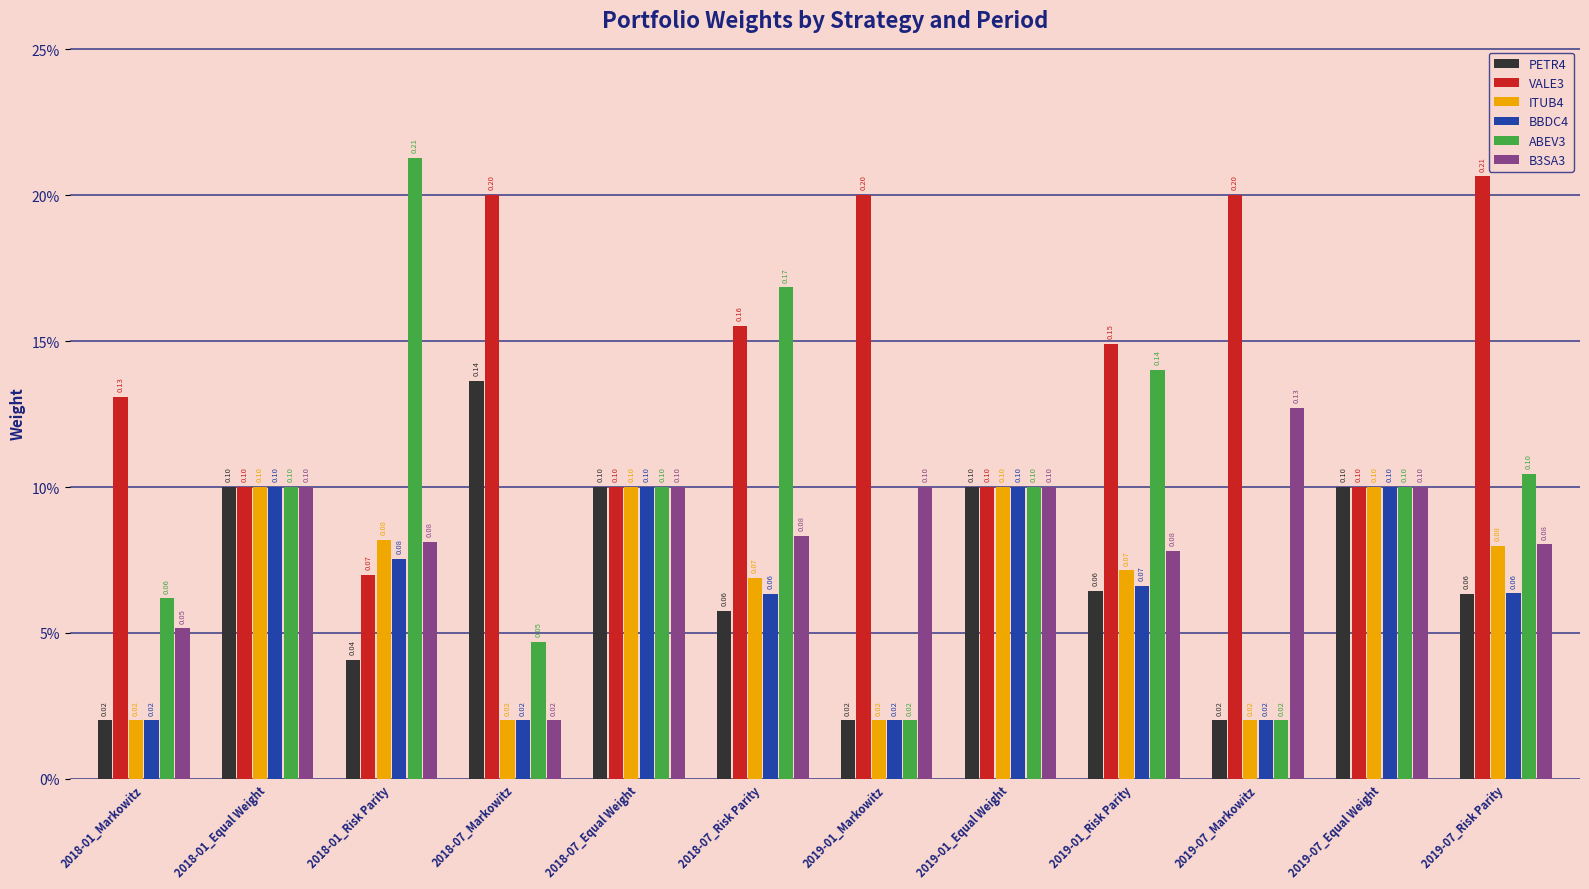

Are the bars horizontal?

No